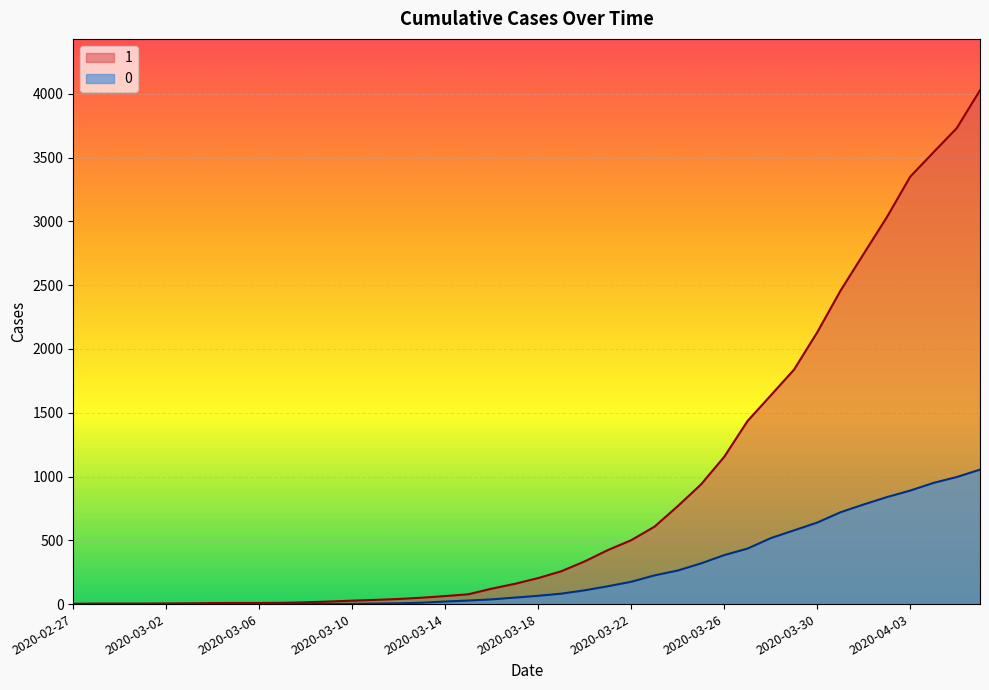

Is it true that 1 equals 21 at 2020-03-08?

False